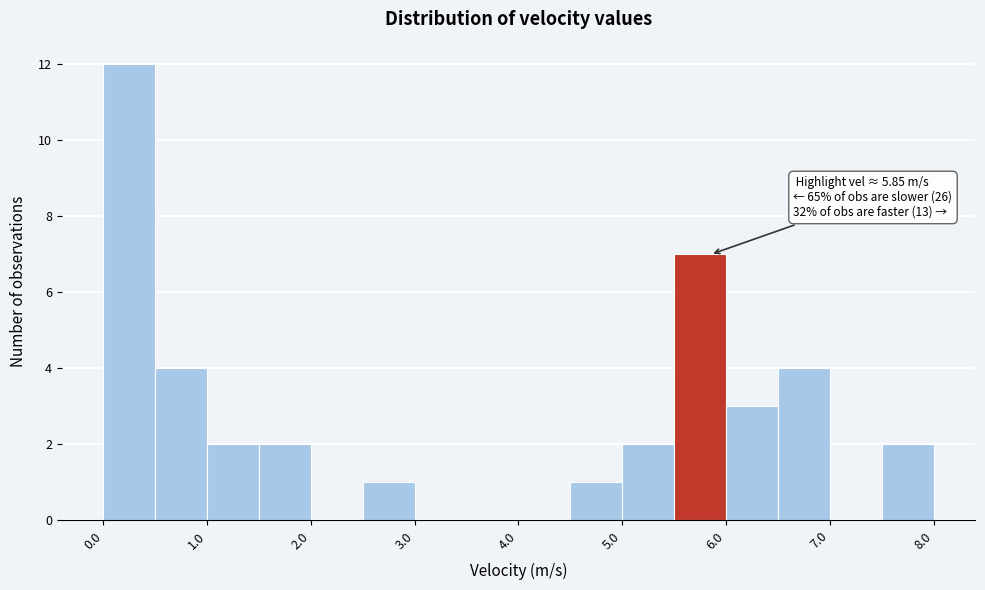

Over which range of the x-axis is the bar tallest?

0.0 to 0.5